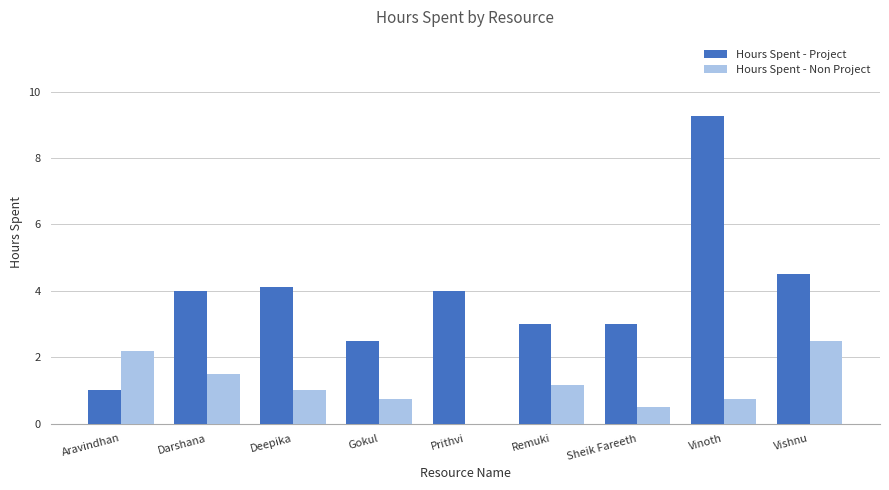

Which series has the largest range (max minus min)?

Hours Spent - Project